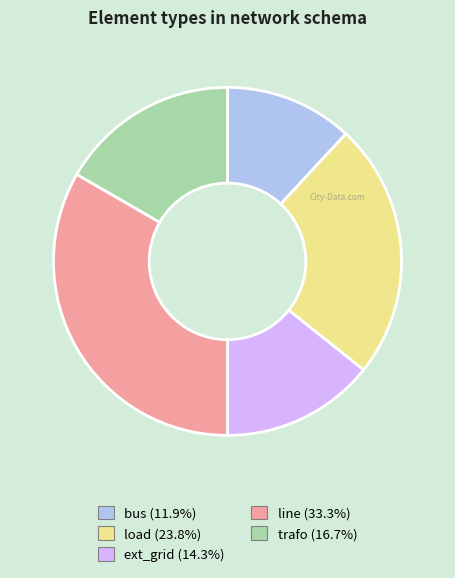

Combined, do load and line account for over 50%?

Yes